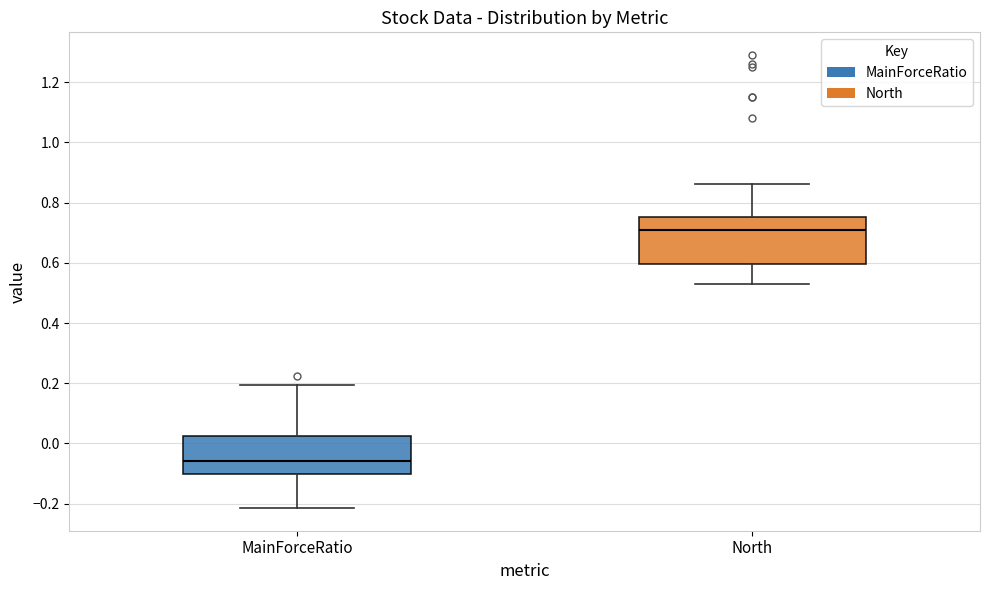

Where is the lower edge of the box for North on the y-axis? The values are not printed on the chart, so give them approximately, as read against the axis.

0.60